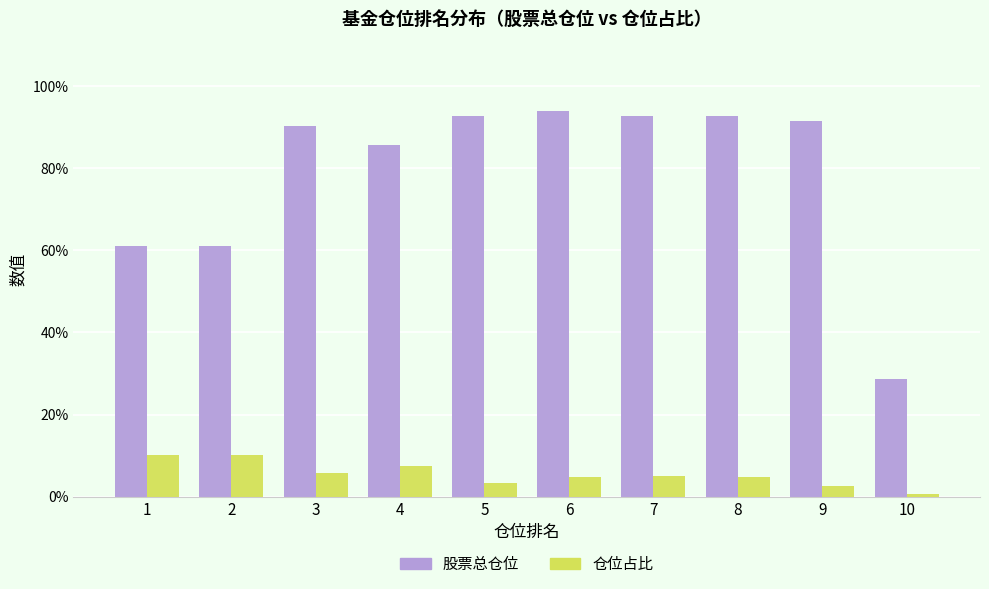

How many data points does each series have?

10